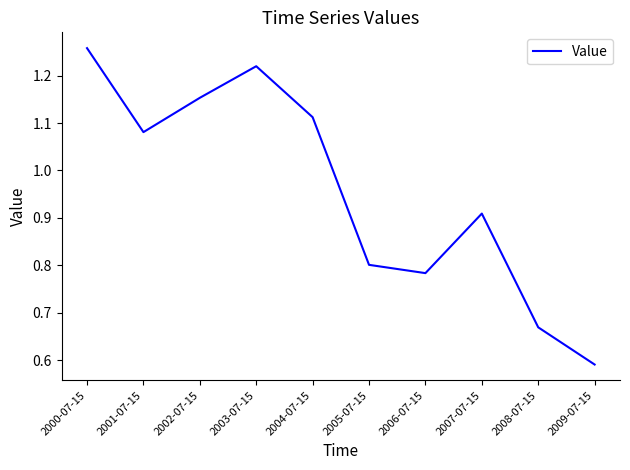

Count the number of data series in this chart.

1